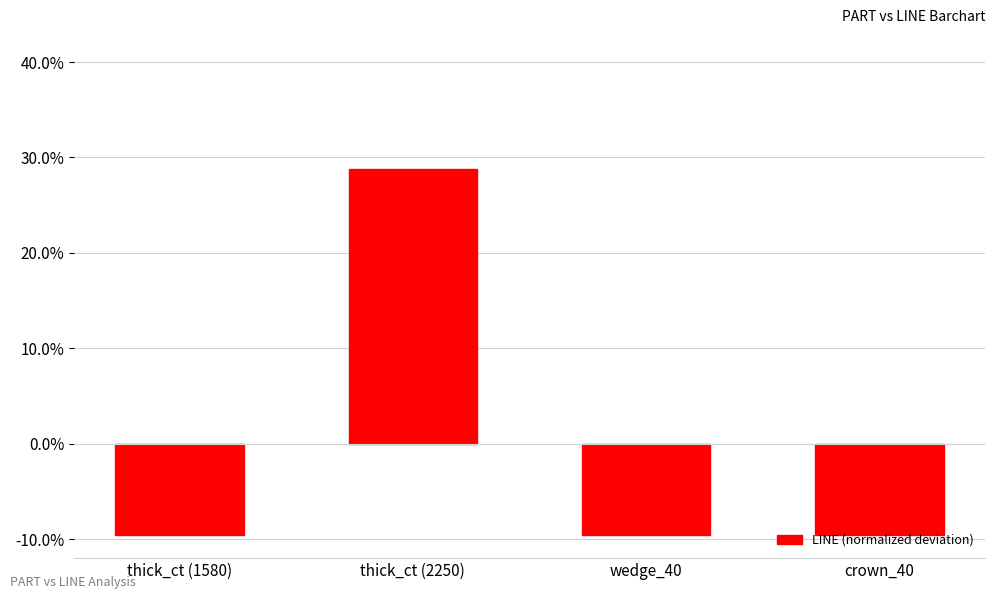

Does the chart contain any negative values?

Yes